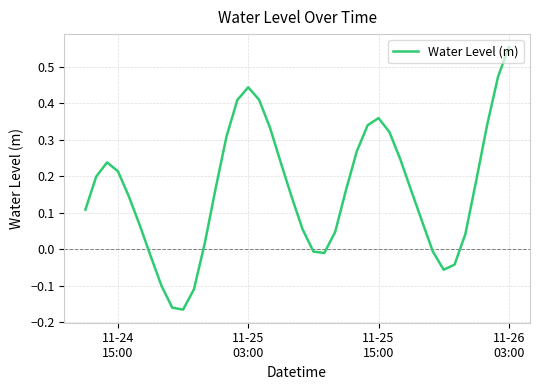

What is the difference between the maximum and minimum values?

0.7